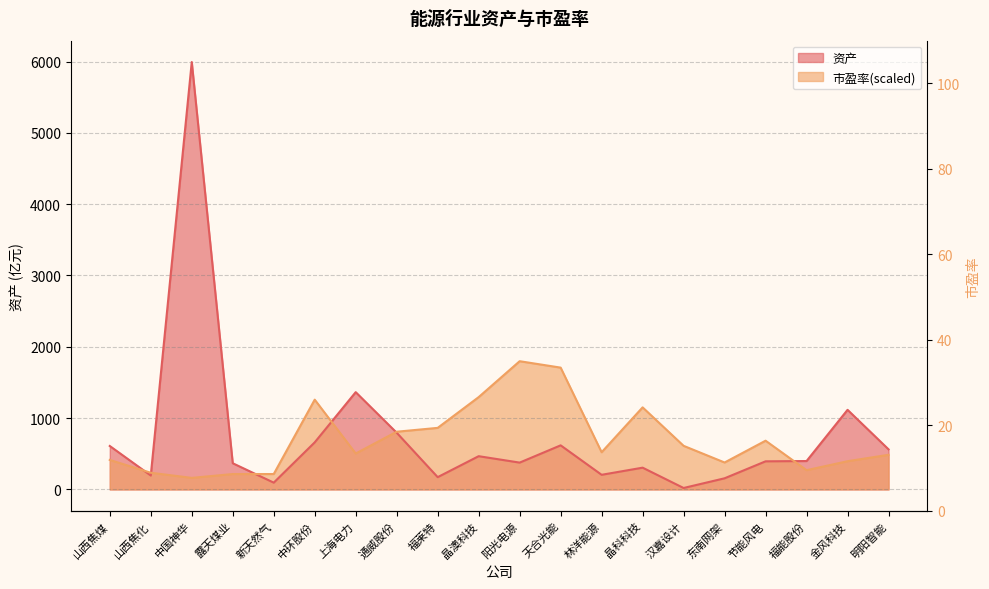

Is it true that 资产 equals 156.0 at 东南网架?

True